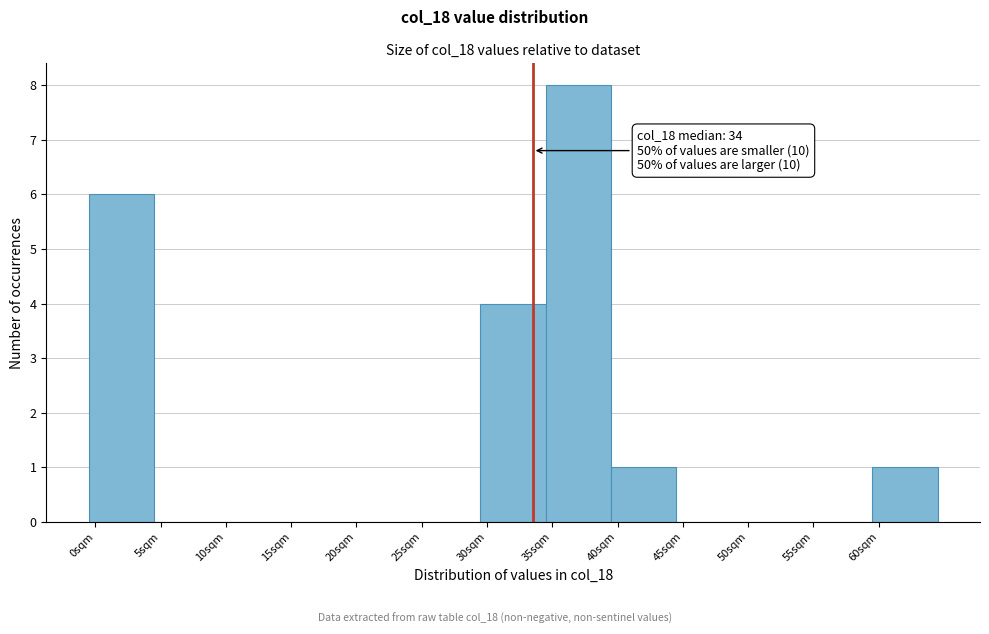

Which range on the x-axis has the tallest bar?

35 to 40